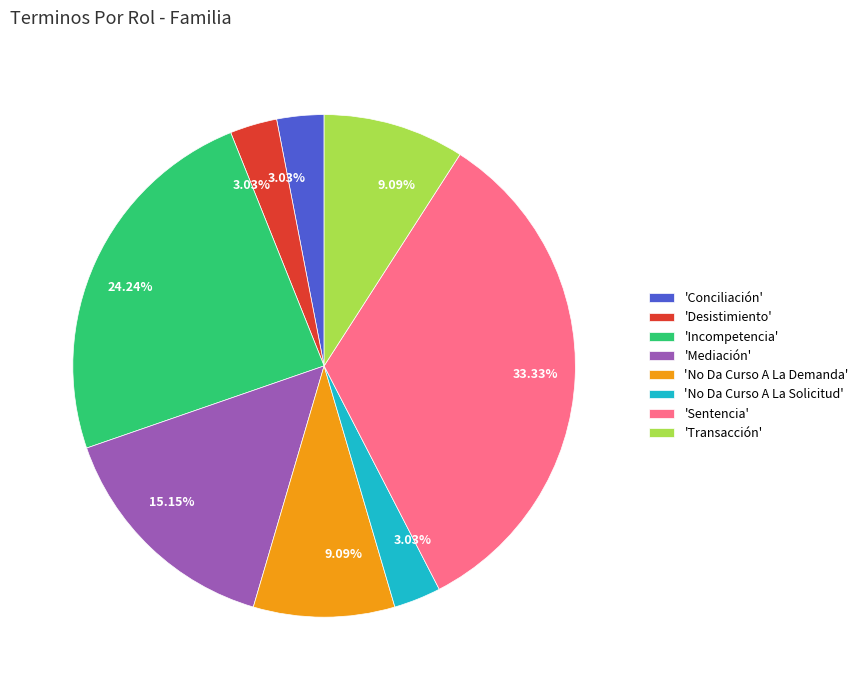

Does any single category account for the majority?

No